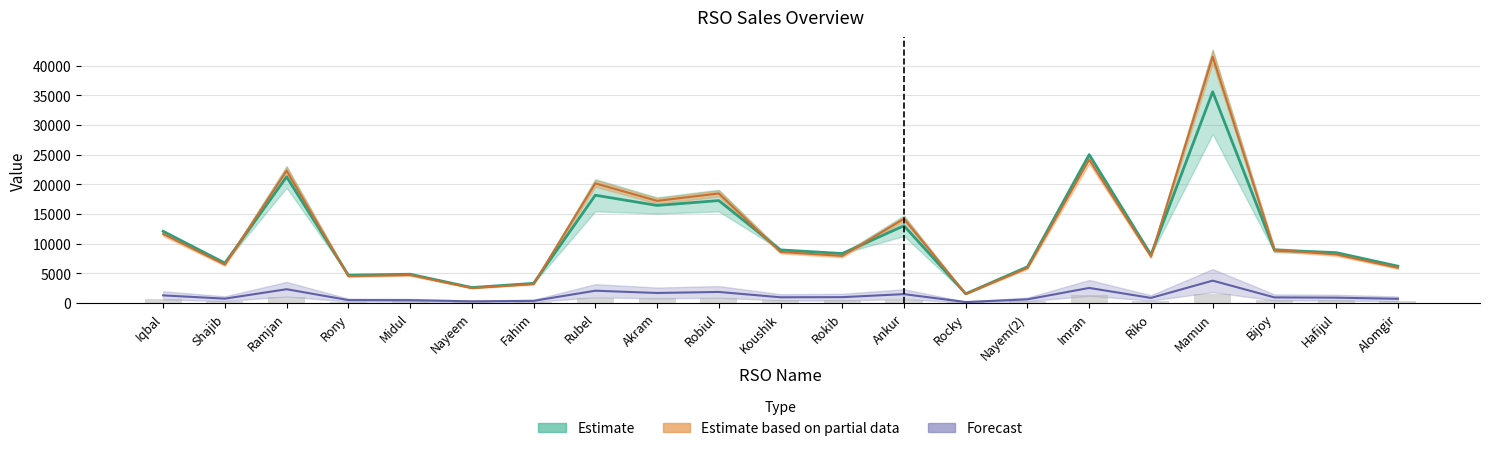

The value at Alomgir is 309.5. True or false?

True